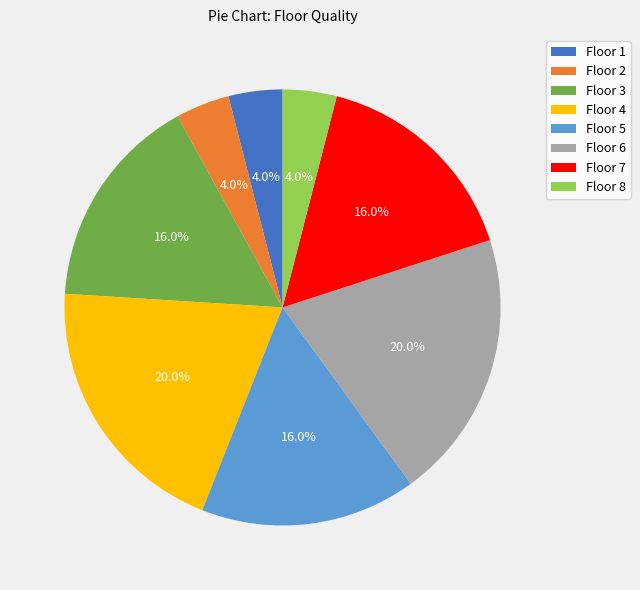

Is Floor 1 the majority of the pie?

No